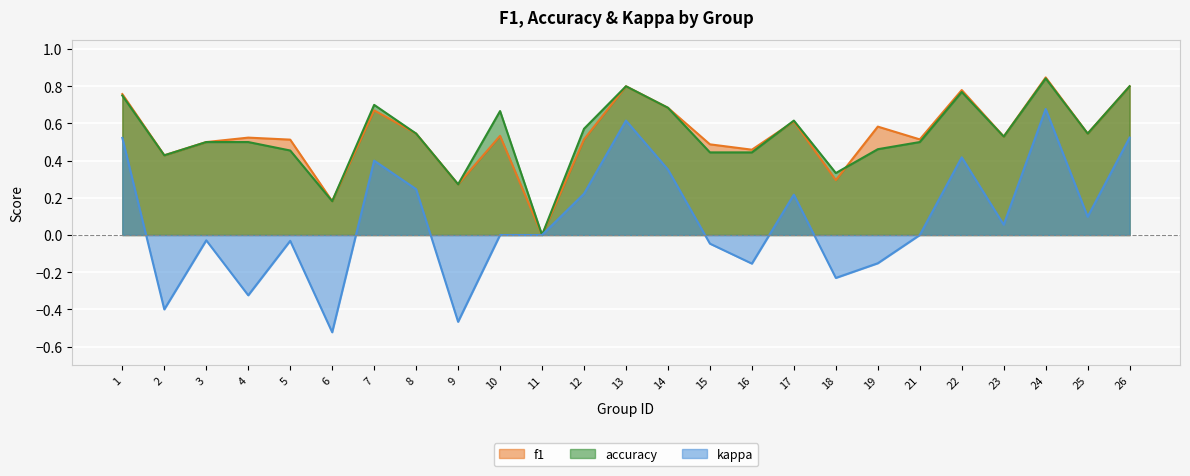

Reading left to right, transcribe all the data shown in this chart.

f1: 0.8	0.4	0.5	0.5	0.5	0.2	0.7	0.5	0.3	0.5	0.0	0.5	0.8	0.7	0.5	0.5	0.6	0.3	0.6	0.5	0.8	0.5	0.8	0.5	0.8
accuracy: 0.8	0.4	0.5	0.5	0.5	0.2	0.7	0.5	0.3	0.7	0.0	0.6	0.8	0.7	0.4	0.4	0.6	0.3	0.5	0.5	0.8	0.5	0.8	0.5	0.8
kappa: 0.5	-0.4	-0.0	-0.3	-0.0	-0.5	0.4	0.2	-0.5	0.0	0.0	0.2	0.6	0.4	-0.0	-0.2	0.2	-0.2	-0.2	0.0	0.4	0.1	0.7	0.1	0.5